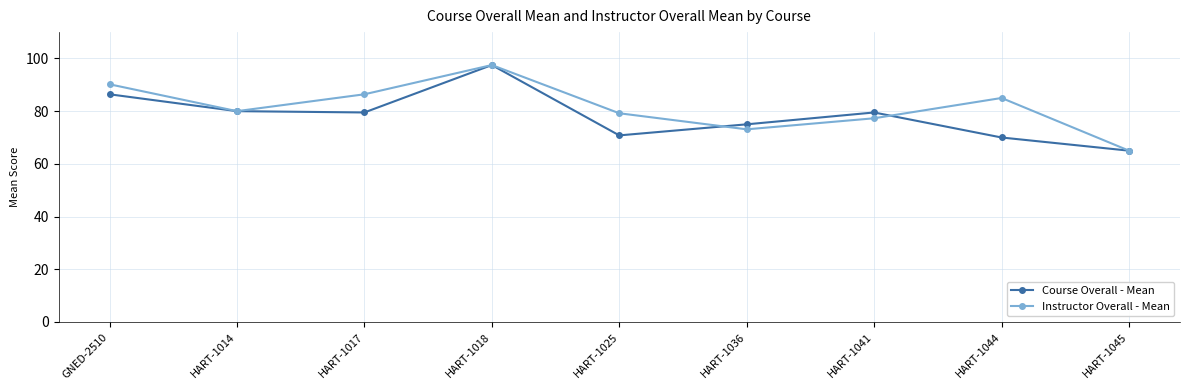

What is the difference between the second highest and second lowest values in the Course Overall - Mean series?

16.4